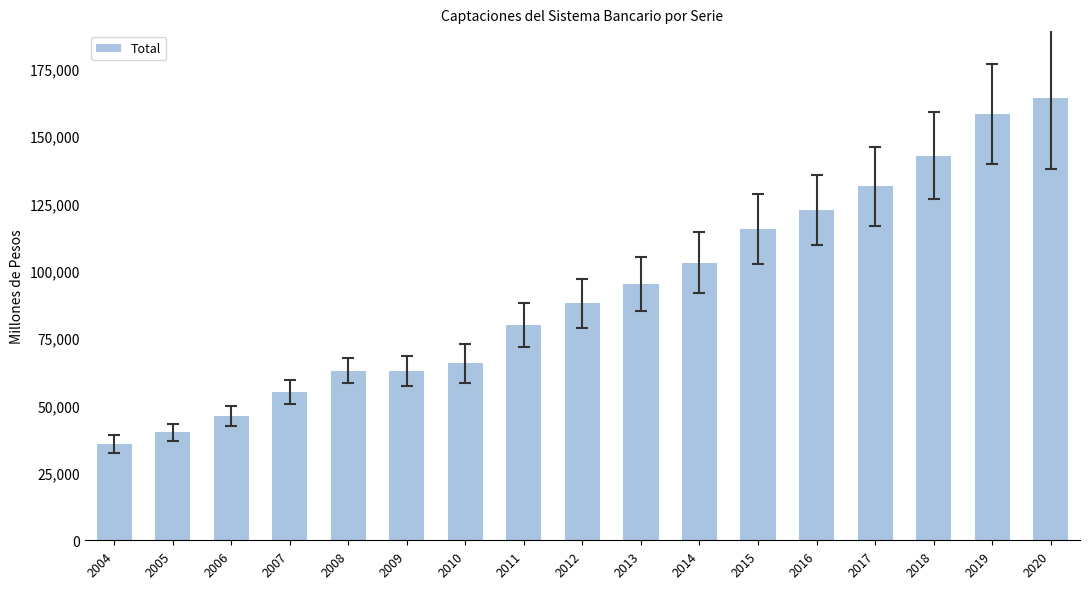

Which label corresponds to the largest value in the chart?

2020